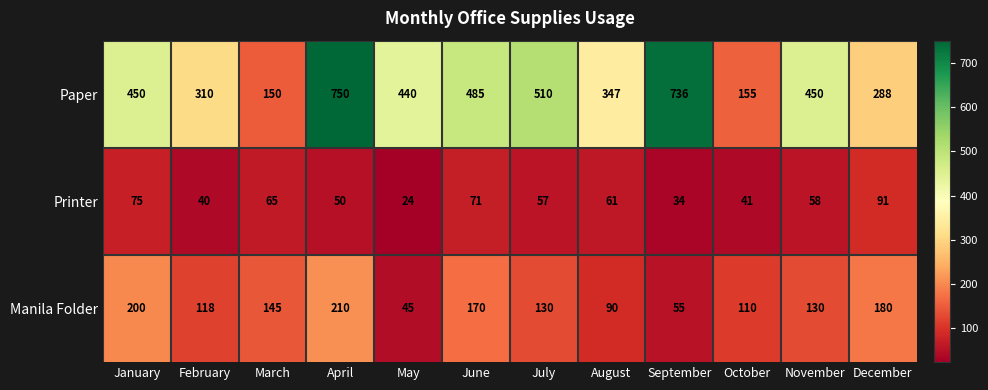

How many series are shown in this chart?

3